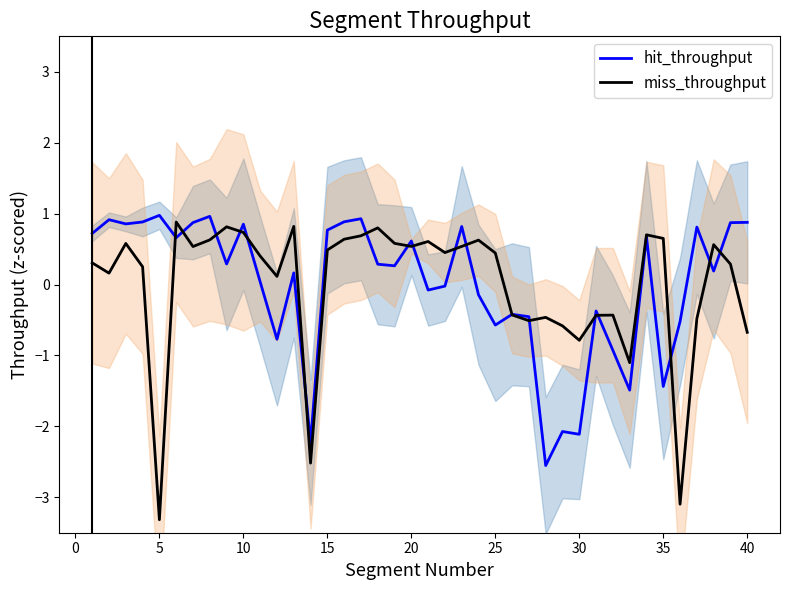

How many times do hit_throughput and miss_throughput cross each other?

18